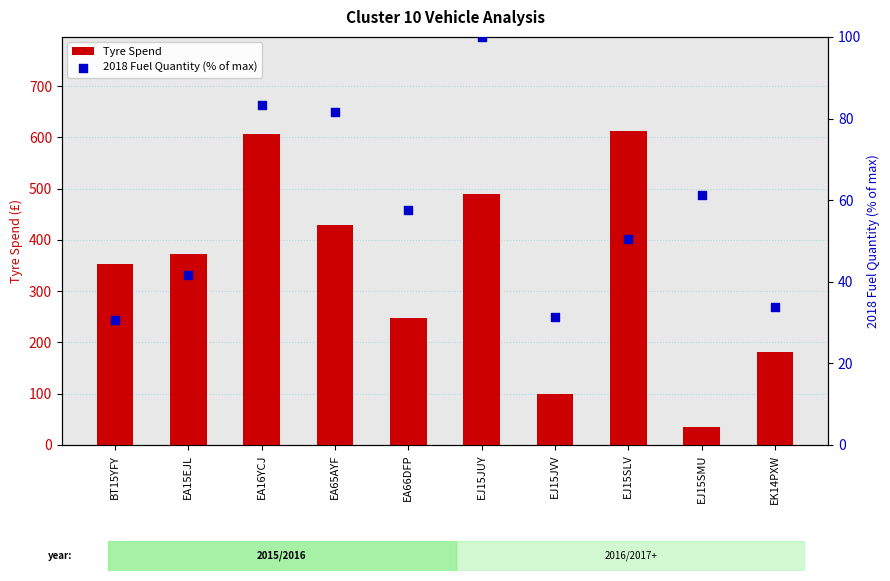

What are all the series names shown in the legend?

Tyre Spend, 2018 Fuel Quantity (% of max)